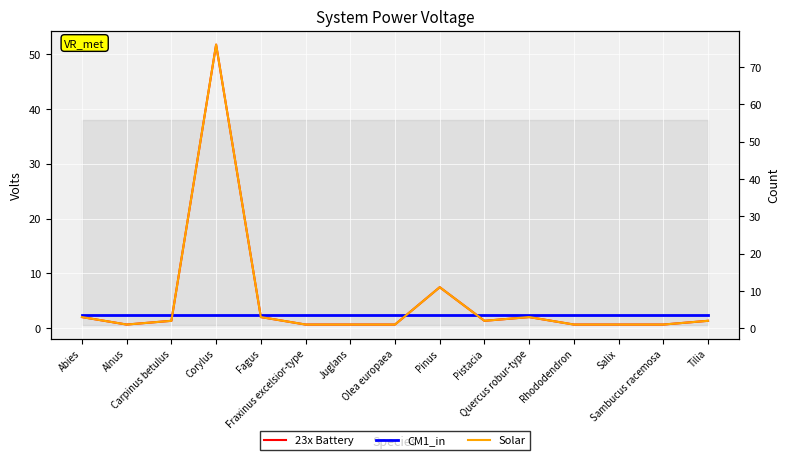

What is the difference between the maximum and minimum values in the 23x Battery series?

51.0